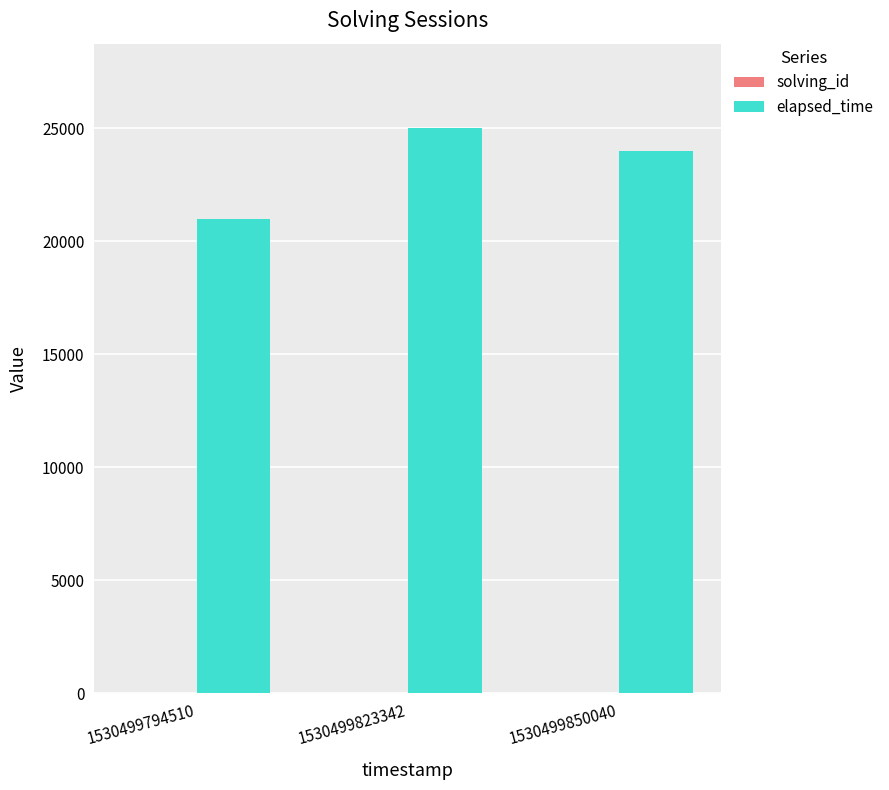

Which series changed the most between 1530499794510 and 1530499850040?

elapsed_time